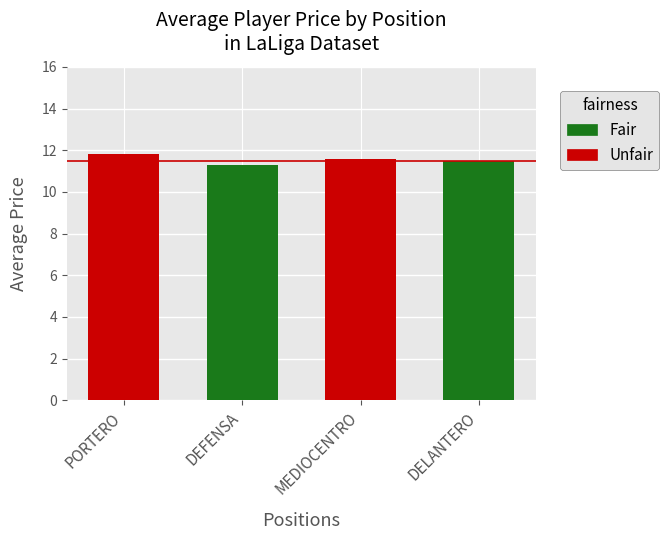

What is the sum of the values at MEDIOCENTRO and DEFENSA?

22.9